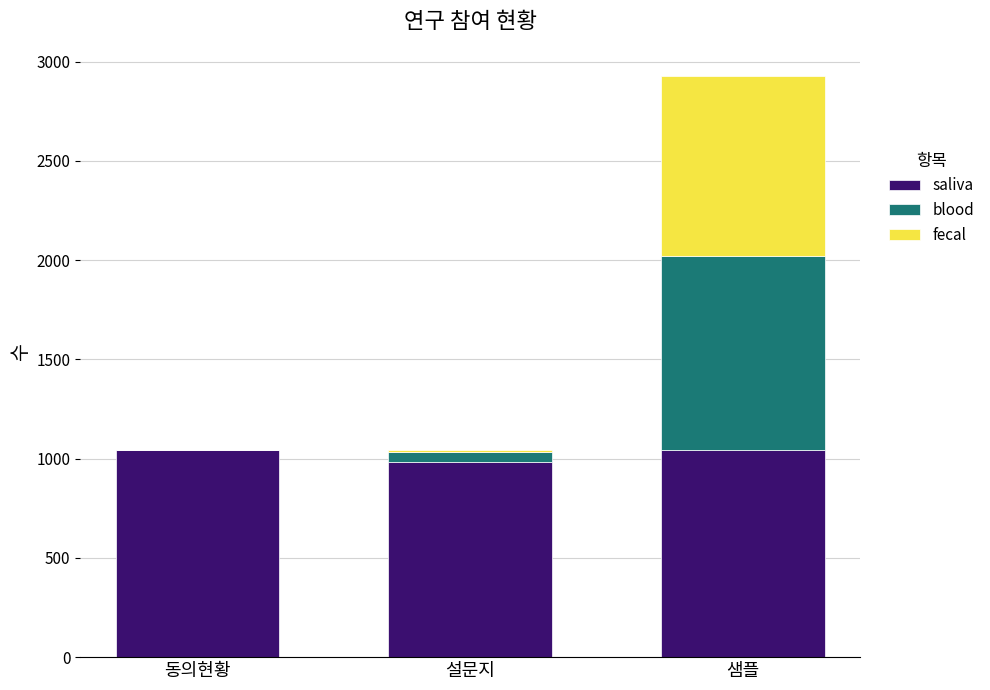

At which category is the sum across all series the highest?

샘플